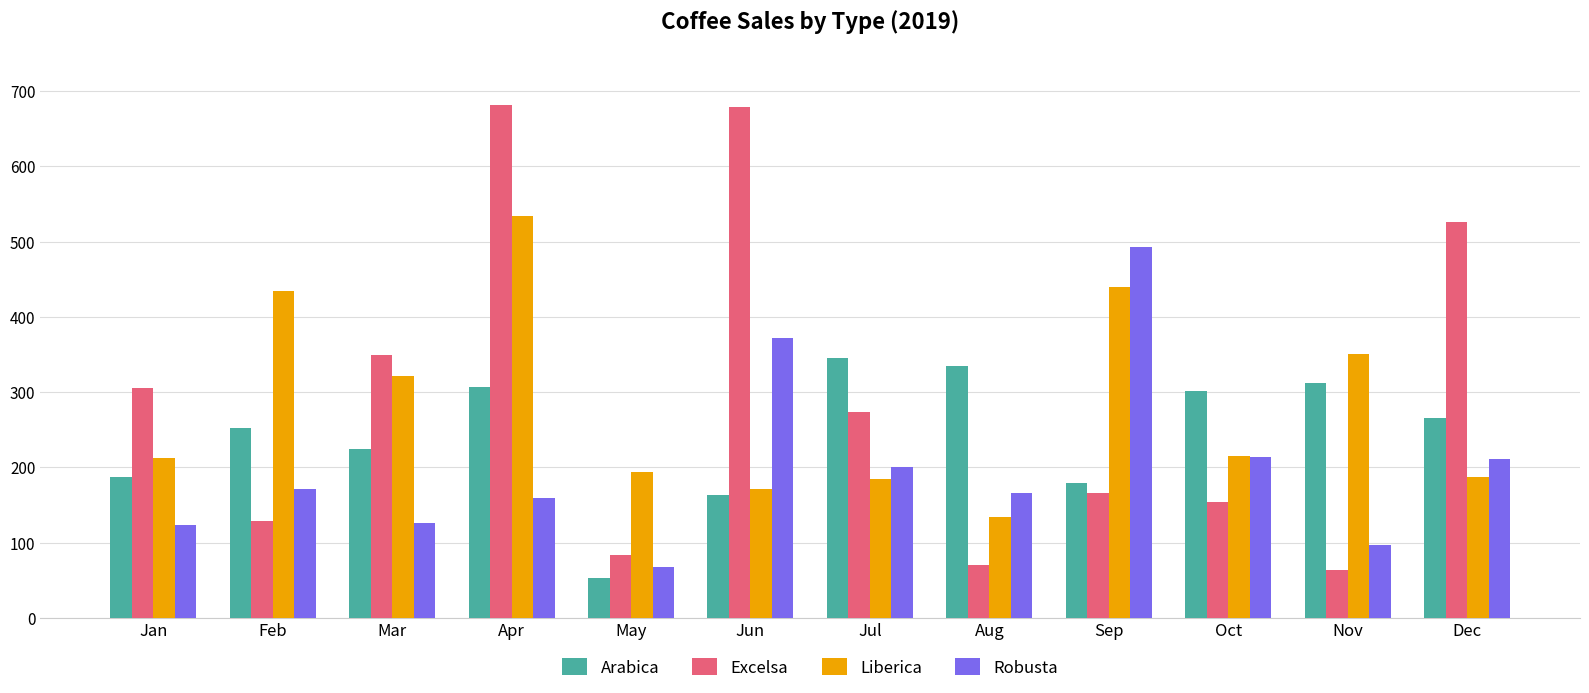

How many bars are there in each group?

4